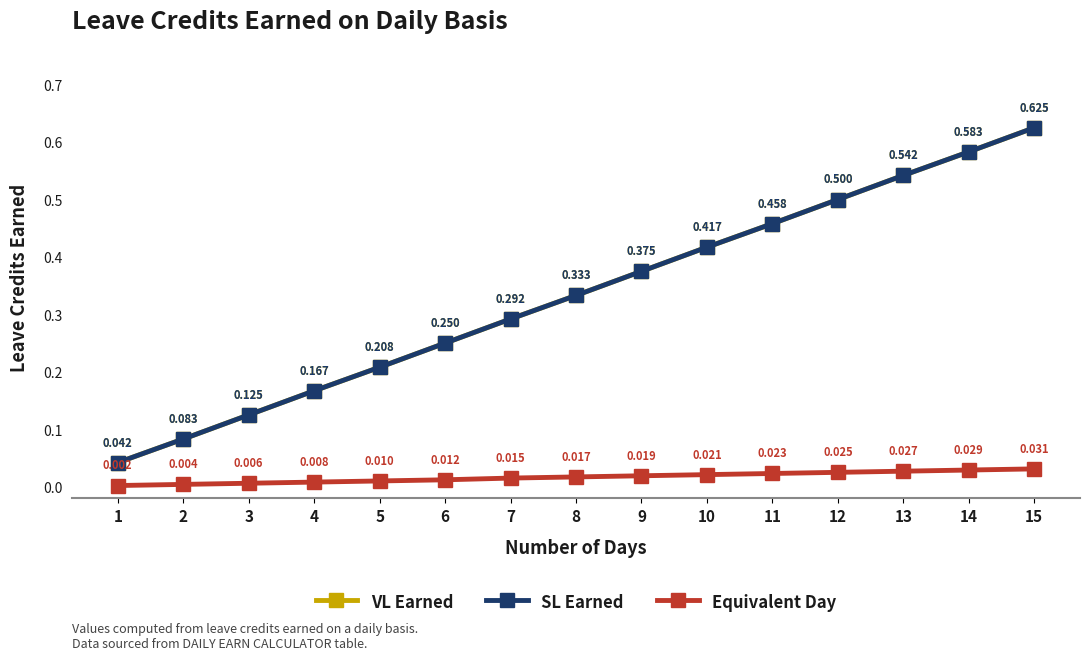

The value of VL Earned at 7 is 0.3. True or false?

True